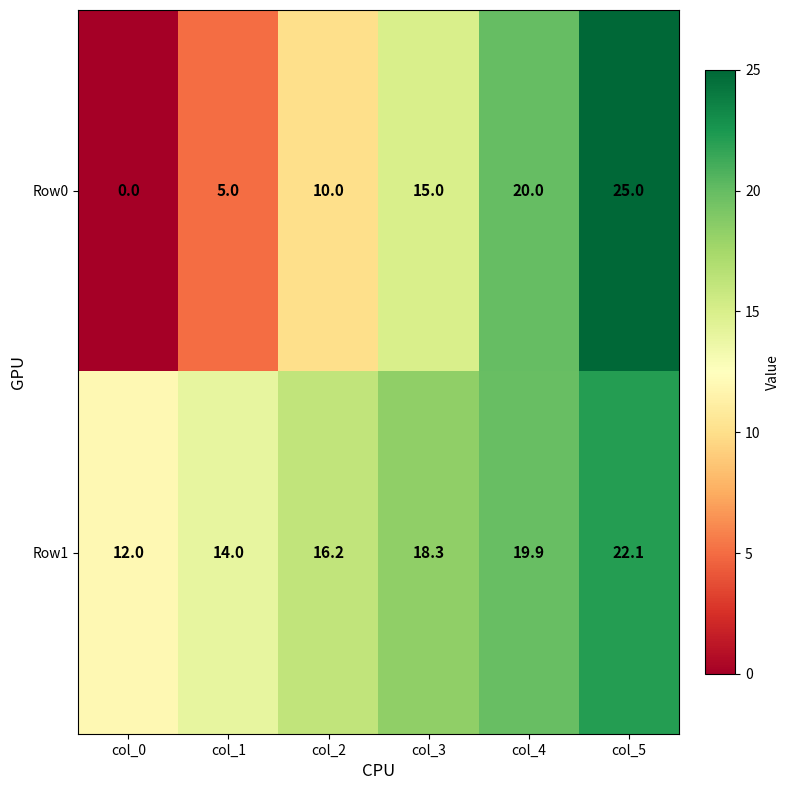

Which series has the largest range (max minus min)?

Row0